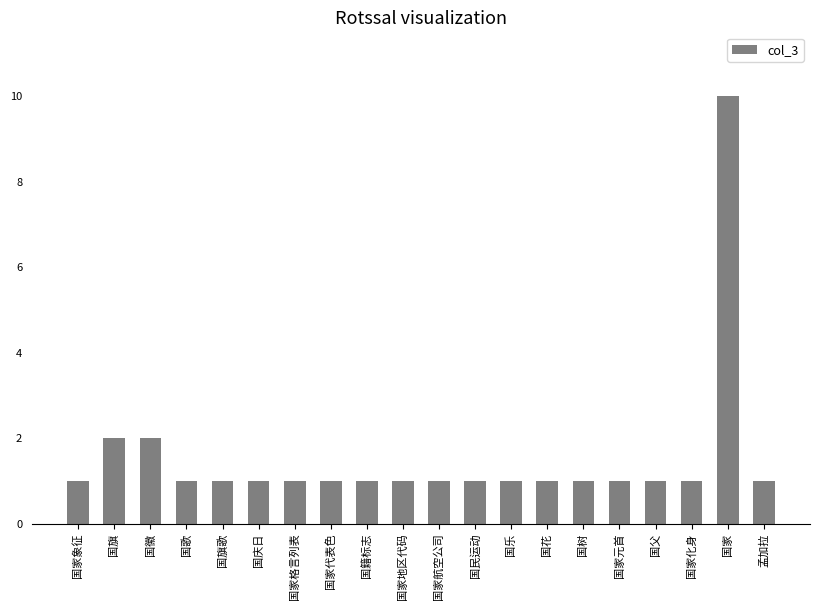

What is the label of the 11th bar from the right?

国家地区代码